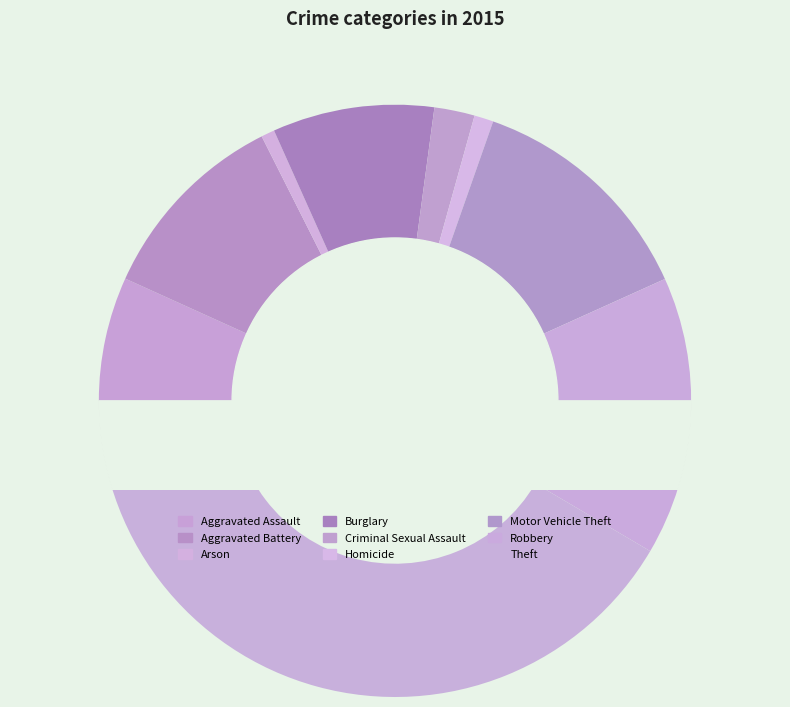

What is the smallest slice in the pie chart?

Arson